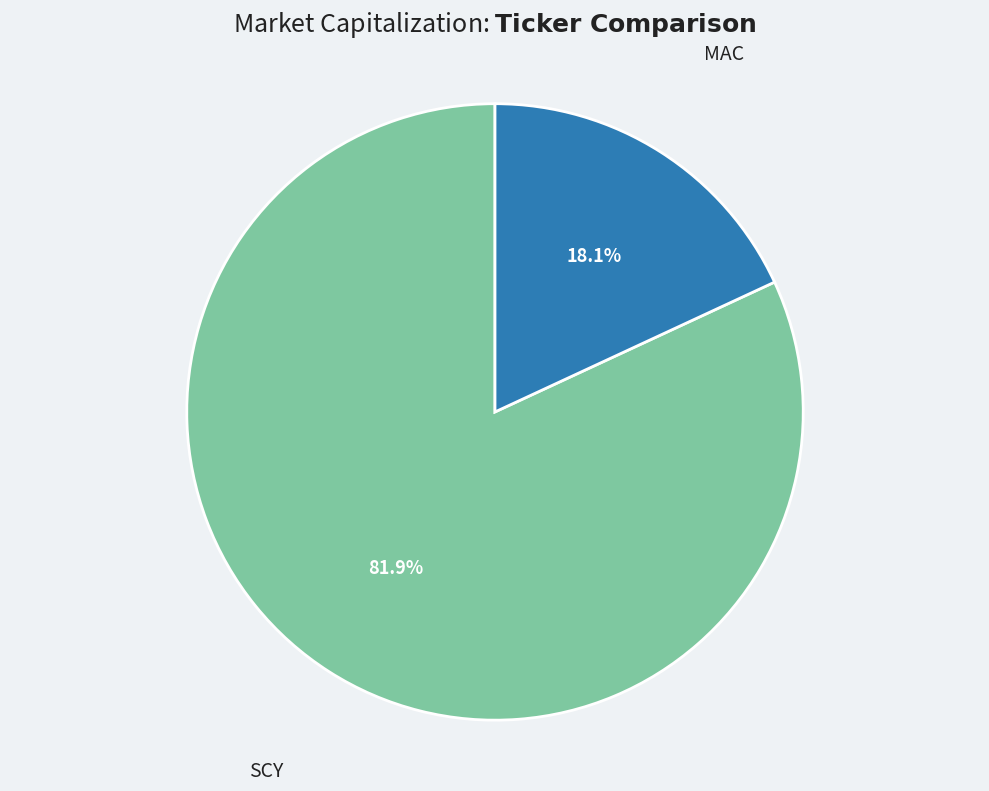

What is the majority slice?

SCY